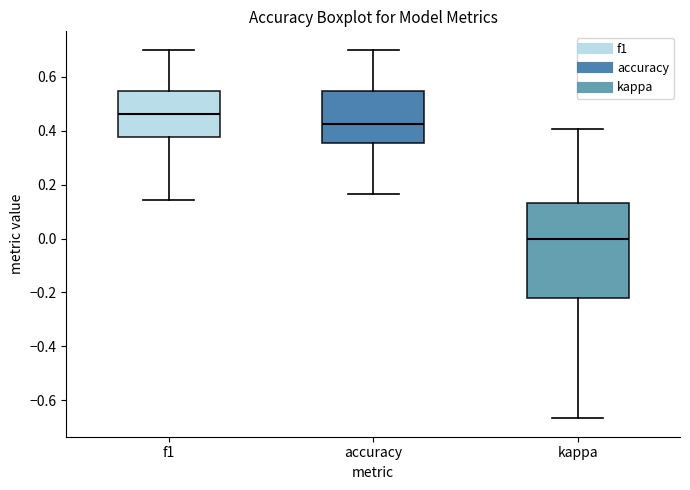

Reading left to right, read every box against the y-axis: the position of its median line, the range the box covers, and the ends of its whiskers. The values are not printed on the chart, so give them approximately, as read against the axis.

f1: median 0.46, box 0.38 to 0.54, whiskers 0.14 to 0.70
accuracy: median 0.42, box 0.36 to 0.54, whiskers 0.16 to 0.70
kappa: median 0.00, box -0.22 to 0.14, whiskers -0.66 to 0.40